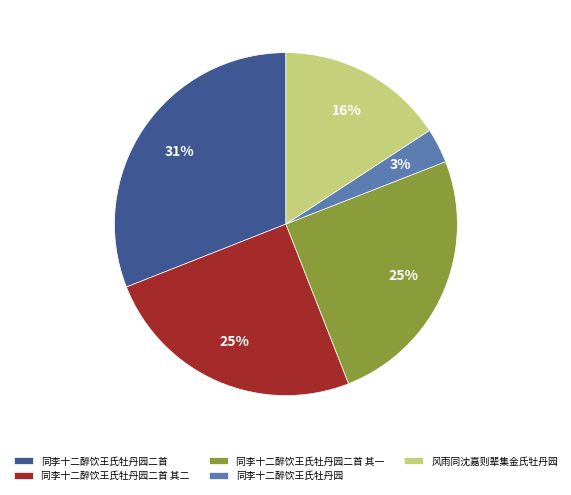

Is 同李十二醉饮王氏牡丹园 the majority of the pie?

No